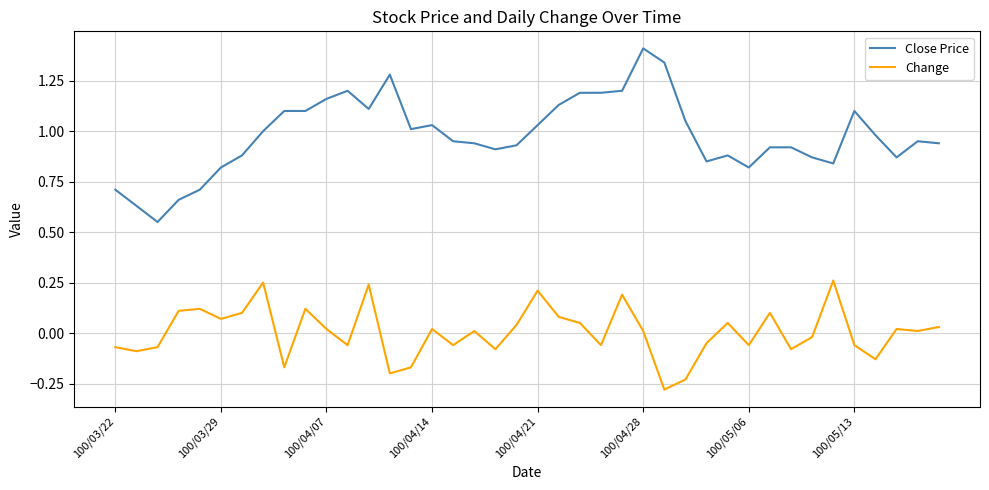

Which series has the largest range (max minus min)?

Close Price